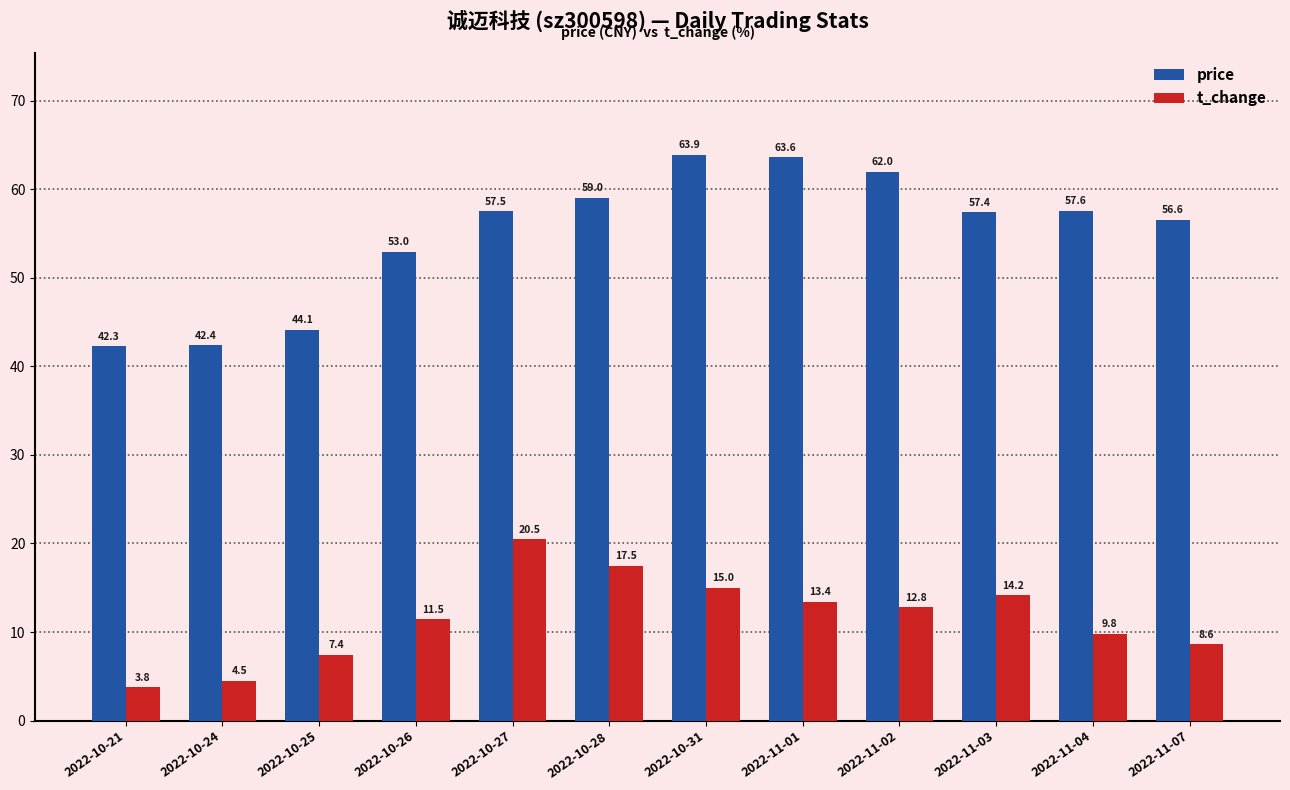

List the series in order of their overall mean, highest first.

price, t_change